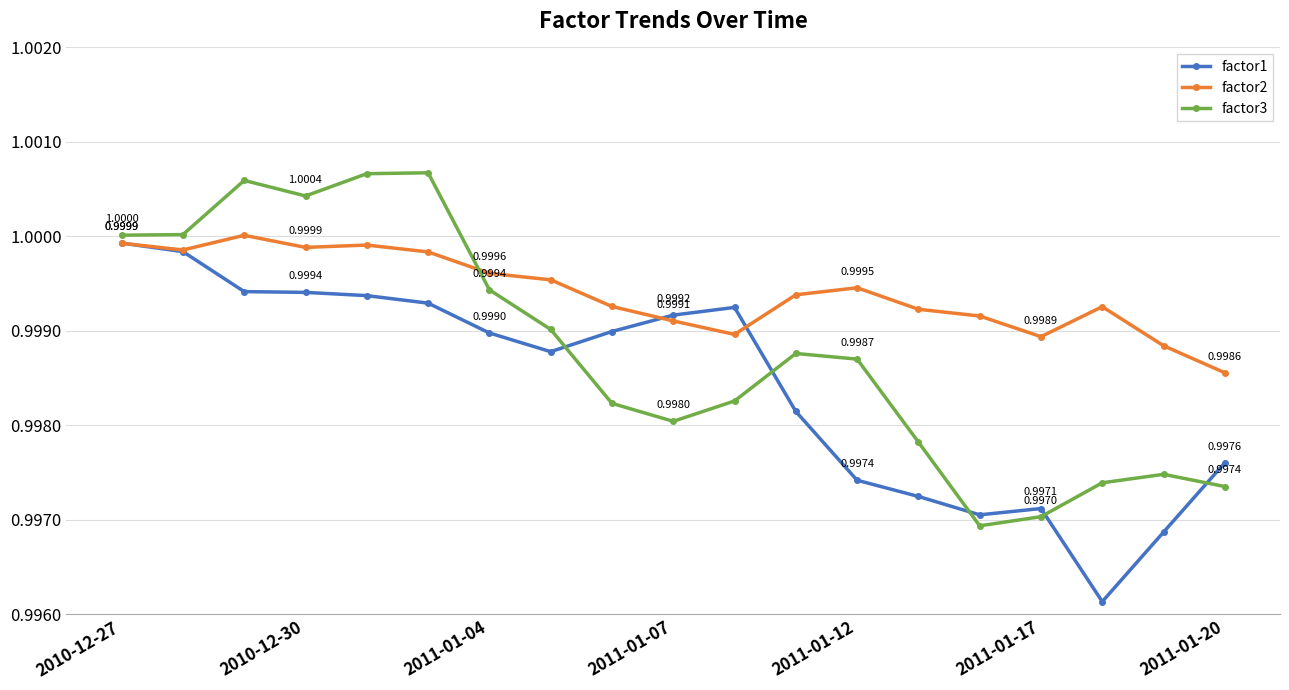

At how many categories does at least one series exceed 0?

19